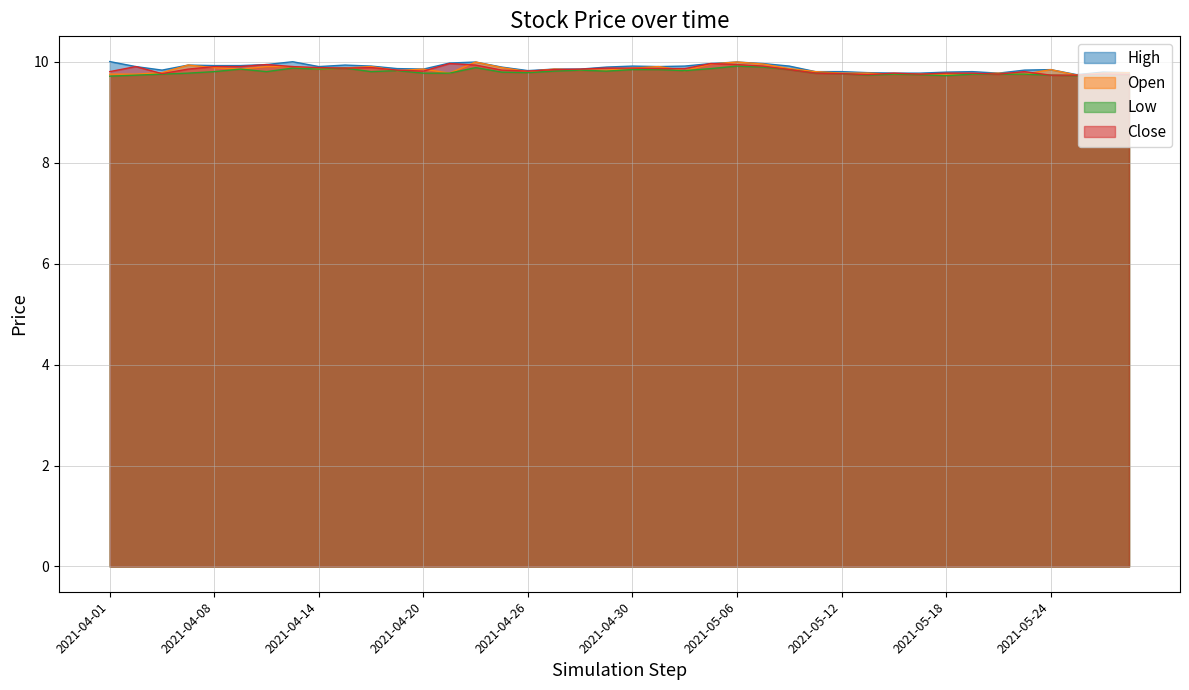

Reading right to left, transcribe all the data shown in this chart.

High: 9.8	9.8	9.7	9.8	9.8	9.8	9.8	9.8	9.8	9.8	9.8	9.8	9.8	9.9	10.0	10.0	10.0	9.9	9.9	9.9	9.9	9.9	9.9	9.8	9.9	10.0	10.0	9.9	9.9	9.9	9.9	9.9	10.0	9.9	9.9	9.9	9.9	9.8	9.9	10.0
Open: 9.8	9.8	9.7	9.8	9.8	9.8	9.8	9.8	9.8	9.8	9.8	9.8	9.8	9.9	9.9	10.0	9.9	9.8	9.9	9.9	9.8	9.8	9.9	9.8	9.9	10.0	9.8	9.9	9.8	9.9	9.9	9.9	9.9	9.9	9.9	9.9	9.9	9.8	9.8	9.8
Low: 9.7	9.7	9.7	9.7	9.8	9.8	9.8	9.7	9.7	9.8	9.7	9.8	9.8	9.8	9.9	9.9	9.9	9.8	9.8	9.8	9.8	9.8	9.8	9.8	9.8	9.9	9.8	9.8	9.8	9.8	9.9	9.9	9.9	9.8	9.9	9.8	9.8	9.8	9.7	9.7
Close: 9.7	9.8	9.7	9.7	9.8	9.8	9.8	9.8	9.8	9.8	9.7	9.8	9.8	9.8	9.9	9.9	10.0	9.9	9.9	9.9	9.9	9.9	9.8	9.8	9.8	9.9	10.0	9.8	9.8	9.9	9.9	9.9	9.9	9.9	9.9	9.9	9.9	9.8	9.9	9.8